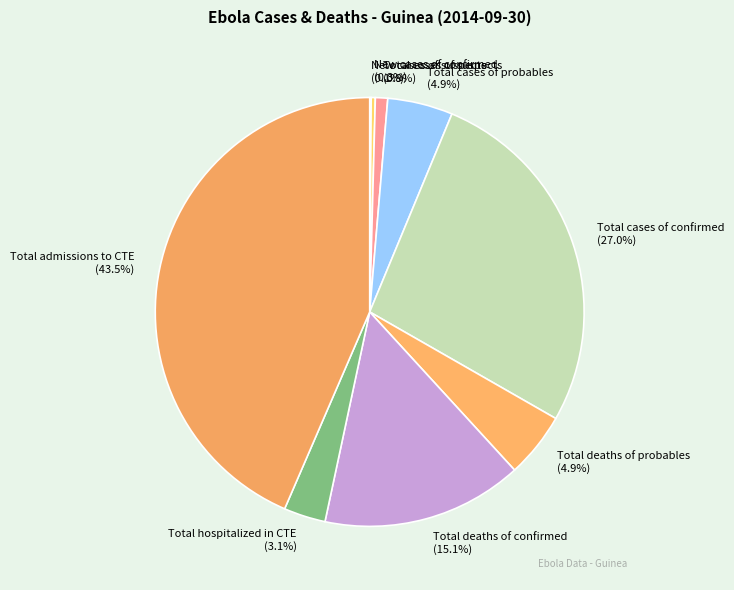

To the nearest percent, what is the difference between the Total deaths of confirmed and Total deaths of probables slice percentages?

10%